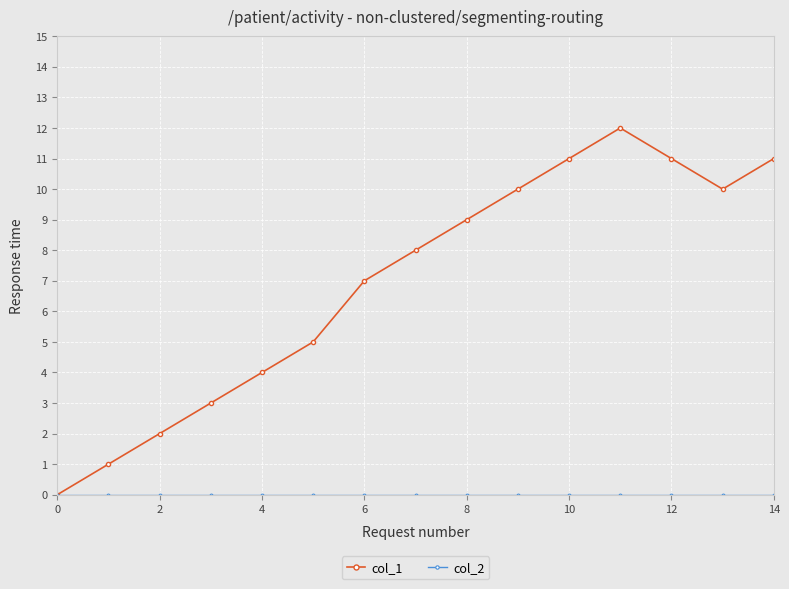

Which series has the largest total across all categories?

col_1